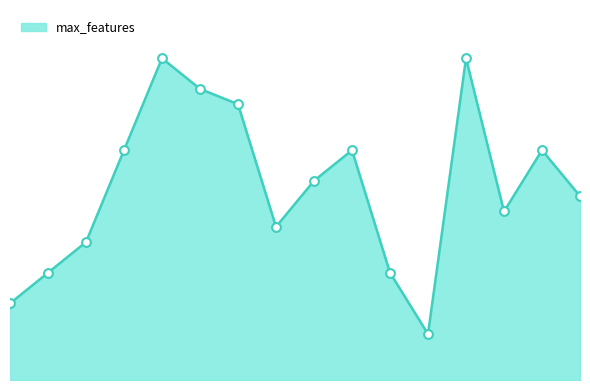

Is this an area chart (filled region under the line)?

Yes